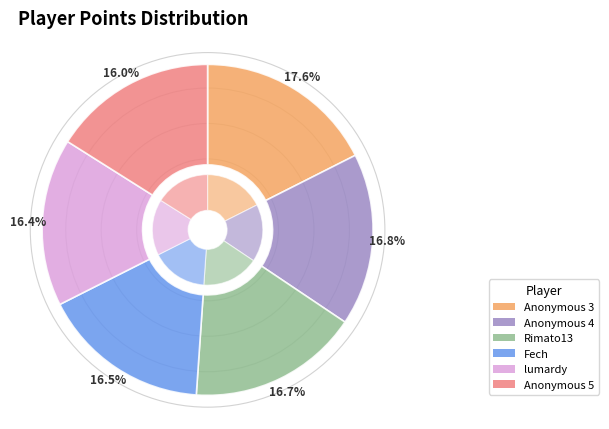

Which has a higher value, Rimato13 or Anonymous 4?

Anonymous 4